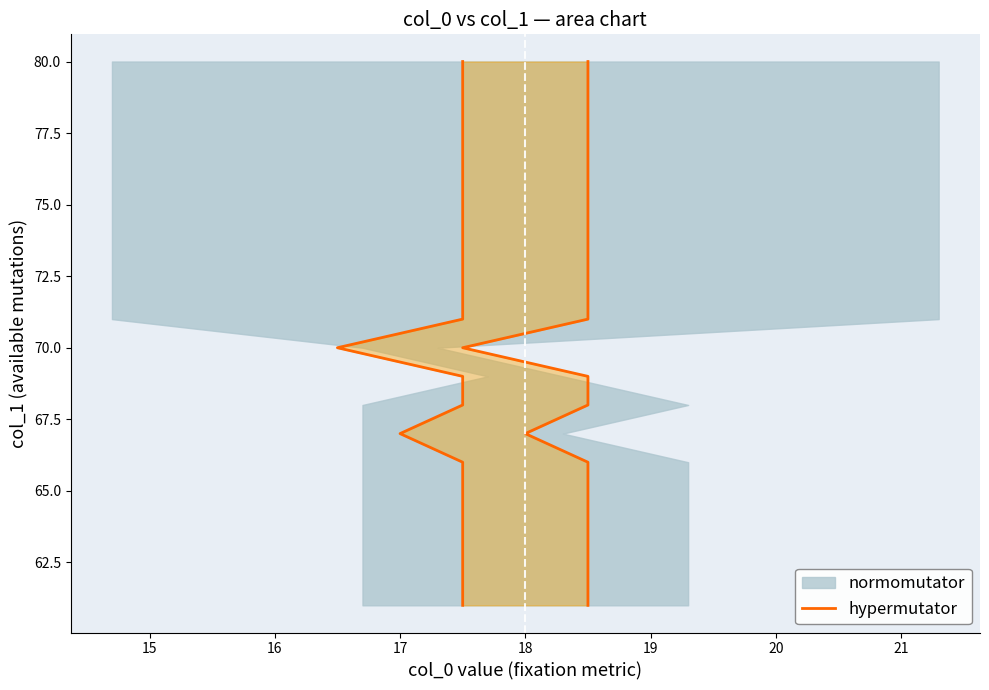

The chart shows a value of 79 at 18. True or false?

True